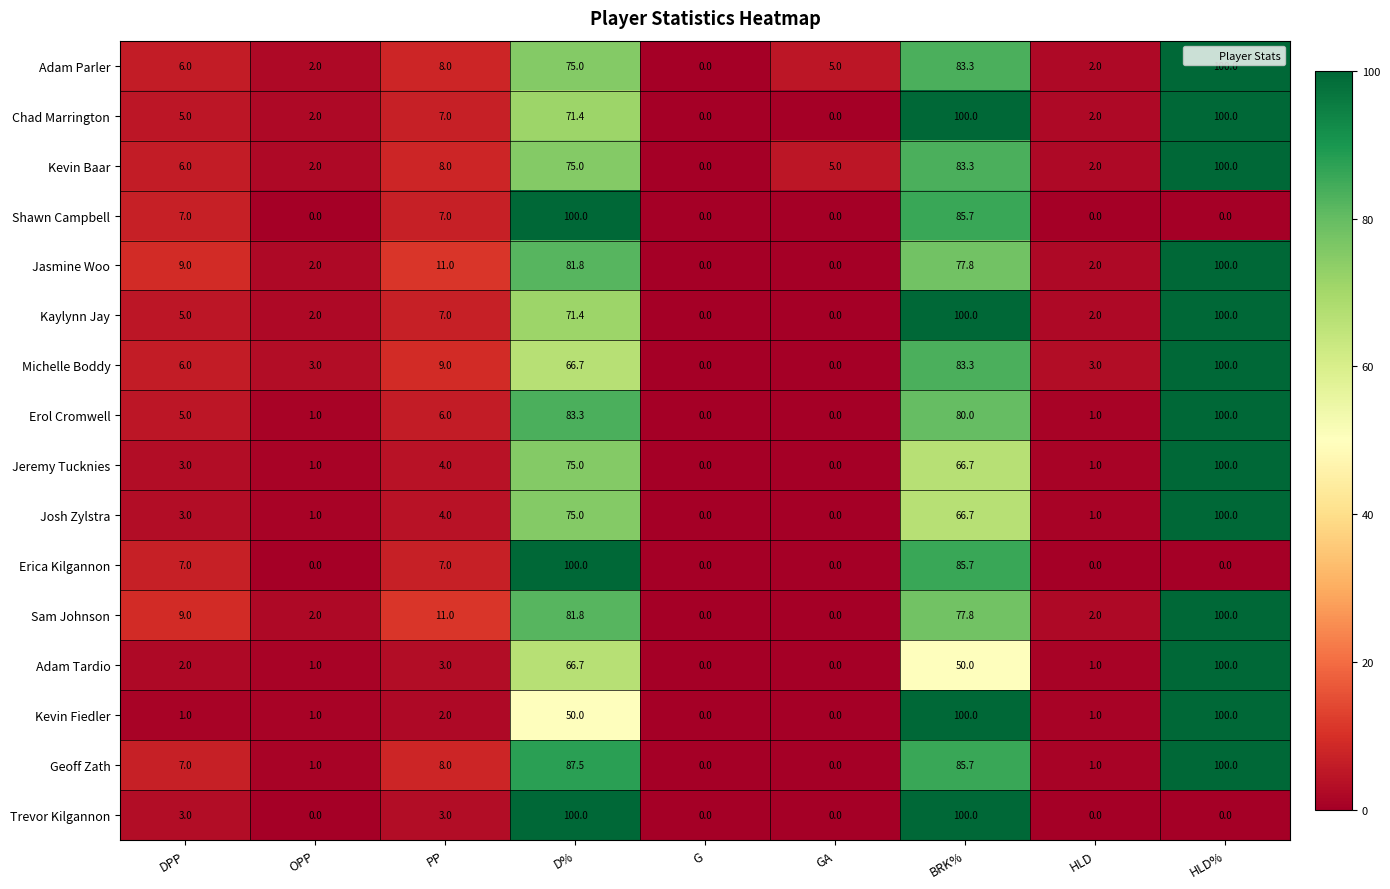

At which category is the sum across all series the highest?

BRK%